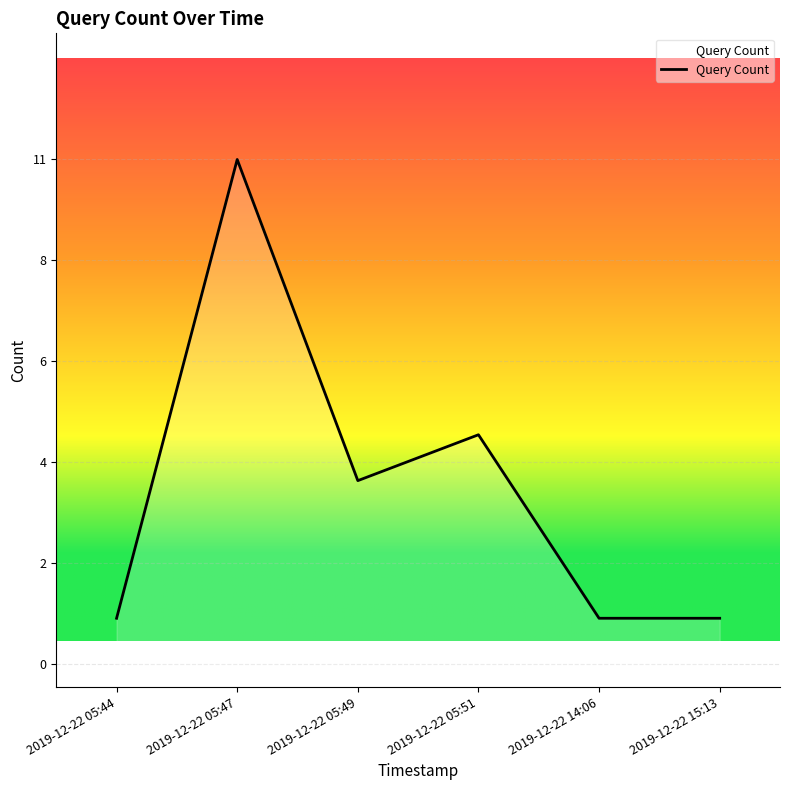

At which label does the data first exceed 4?

2019-12-22 05:47